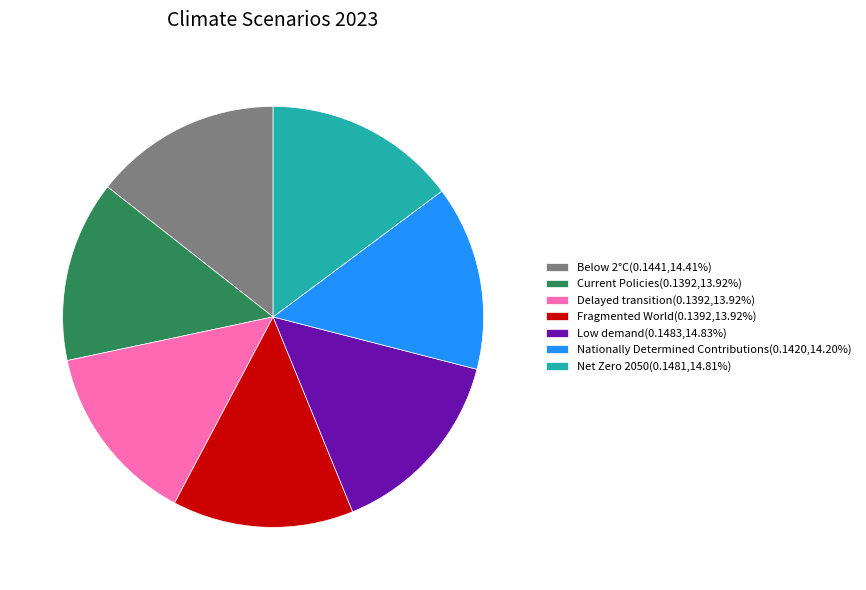

Count the number of slices in the pie.

7